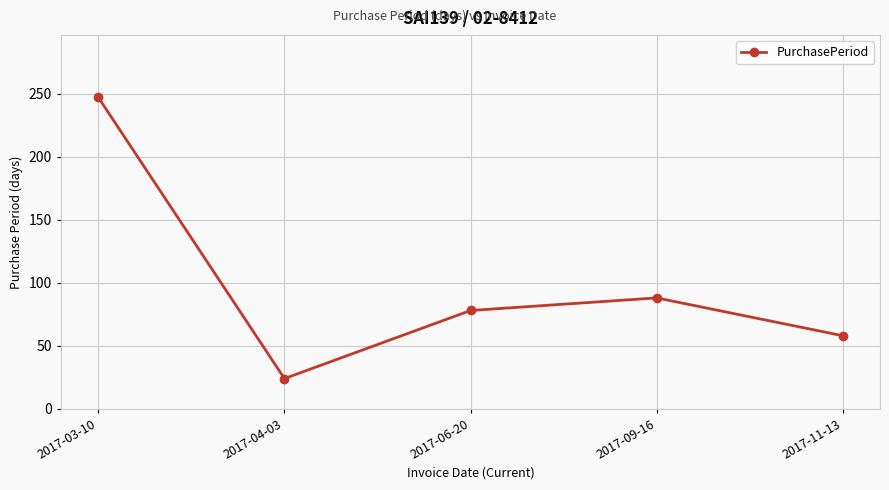

Rank the categories by value from highest to lowest.

2017-03-10, 2017-09-16, 2017-06-20, 2017-11-13, 2017-04-03